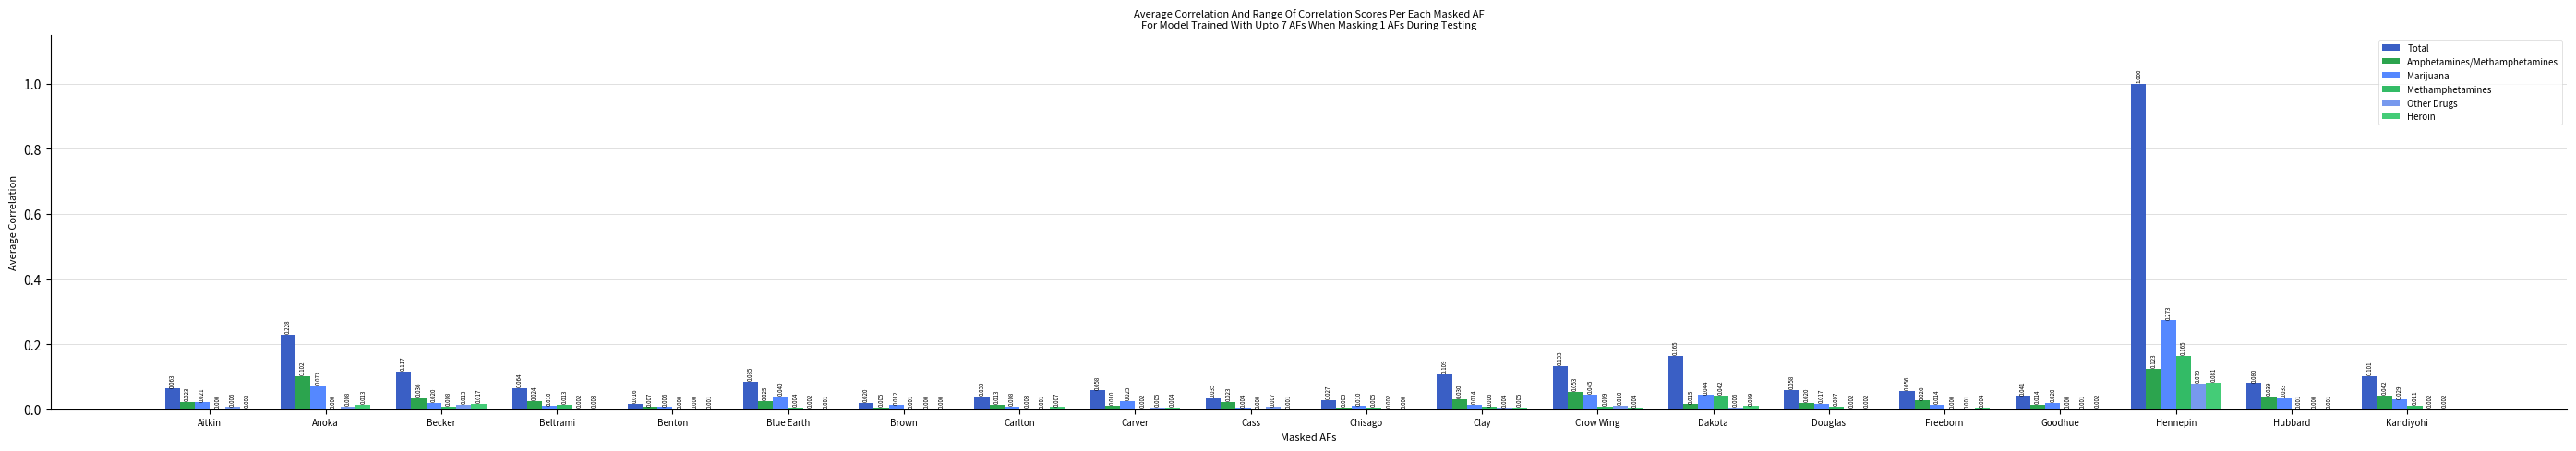

List the labels in order of Heroin value, smallest first.

Brown, Chisago, Benton, Cass, Hubbard, Blue Earth, Goodhue, Aitkin, Douglas, Kandiyohi, Beltrami, Freeborn, Crow Wing, Carver, Clay, Carlton, Dakota, Anoka, Becker, Hennepin